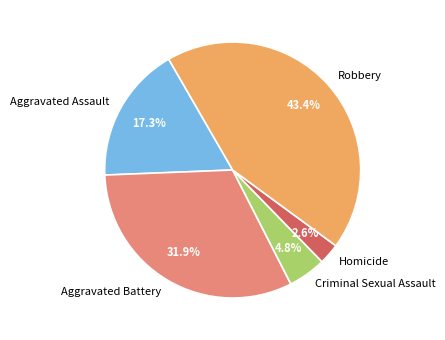

To the nearest percent, what is the difference between the largest and smallest slice percentages?

41%